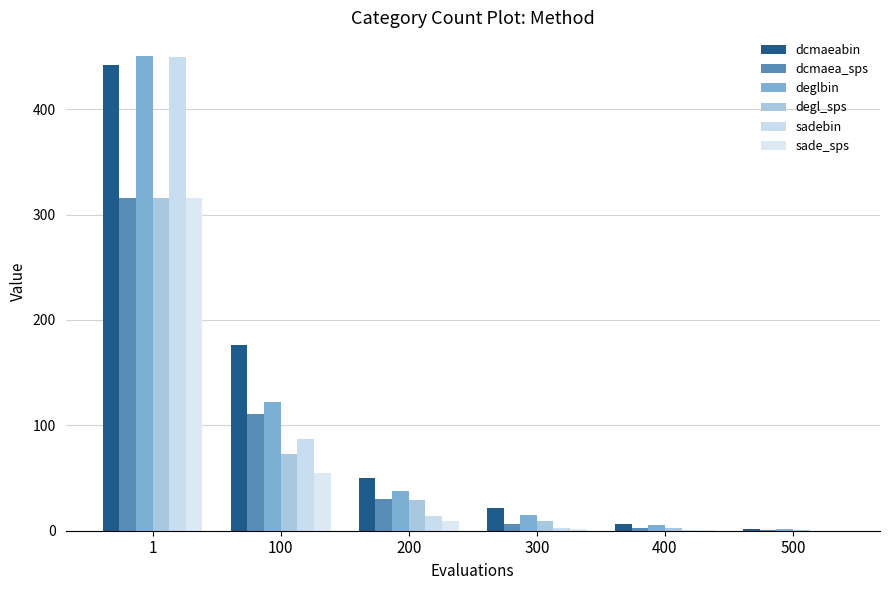

Are the bars horizontal?

No